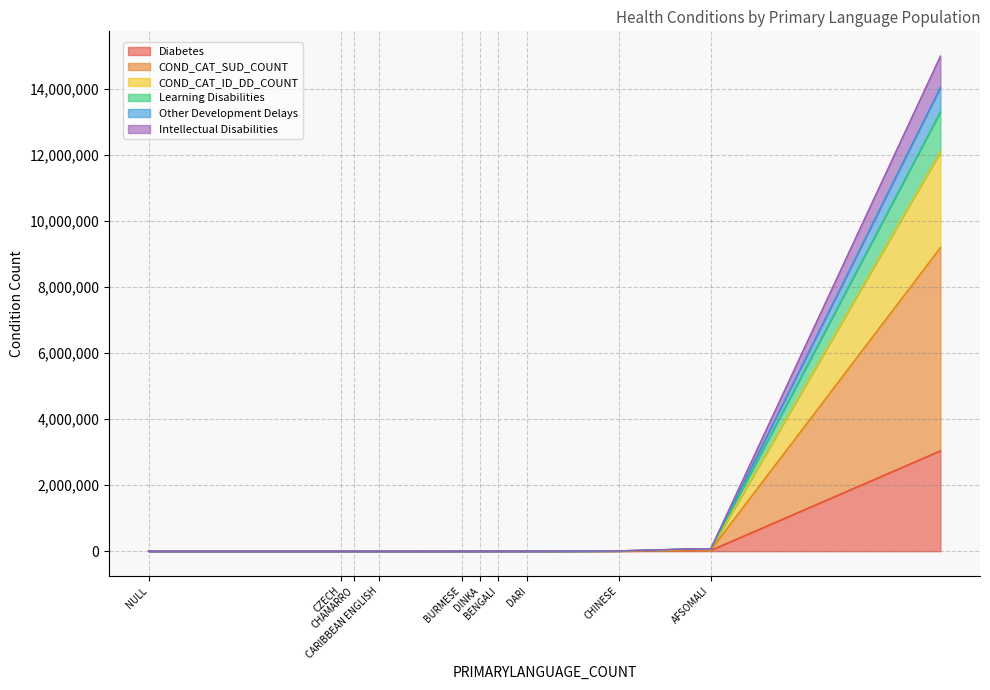

What is the highest value of the Diabetes series?

3041679